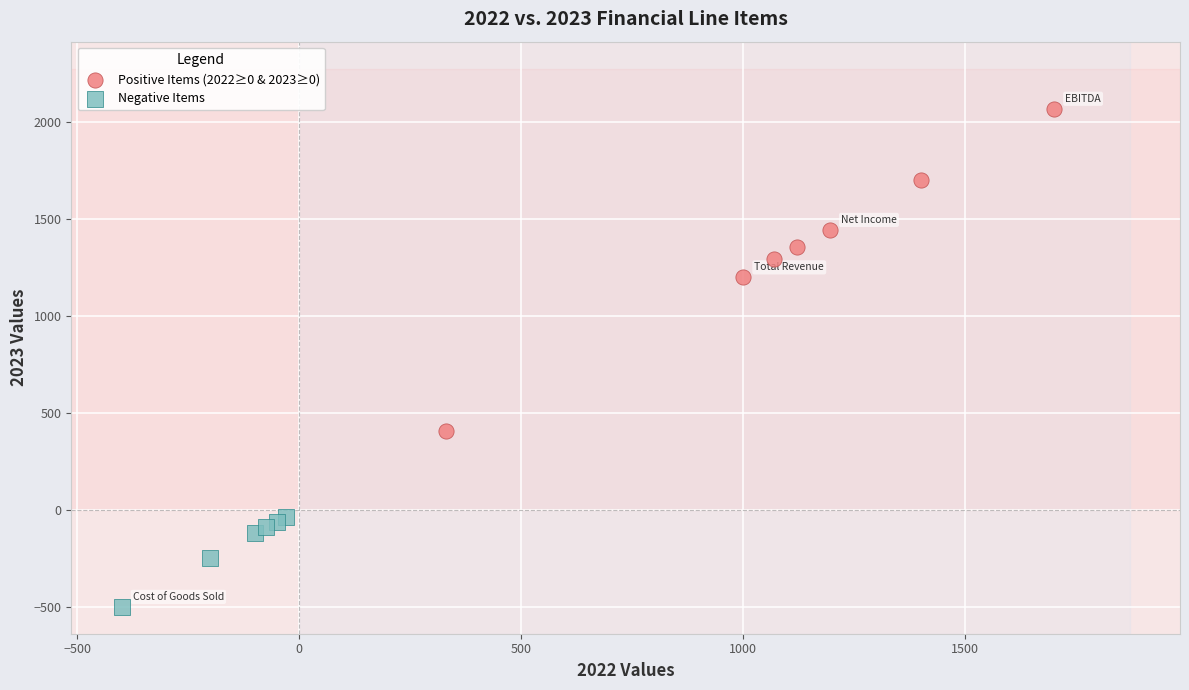

Which series contains the lowest Y value?

Negative Items